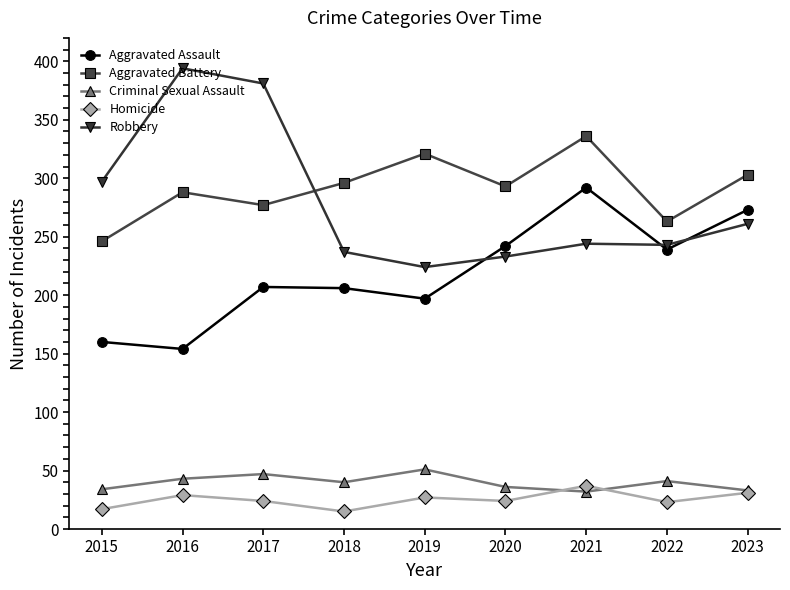

Which label corresponds to the largest value in the chart?

2016